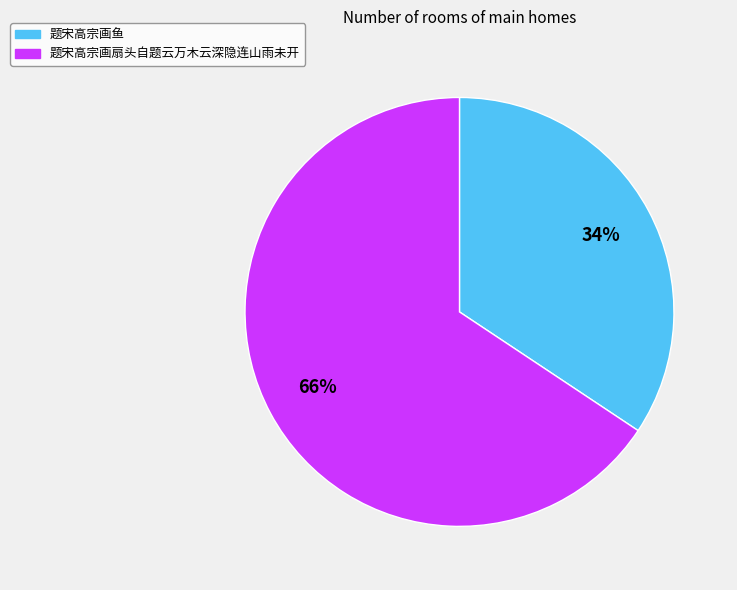

What is the smallest slice in the pie chart?

题宋高宗画鱼